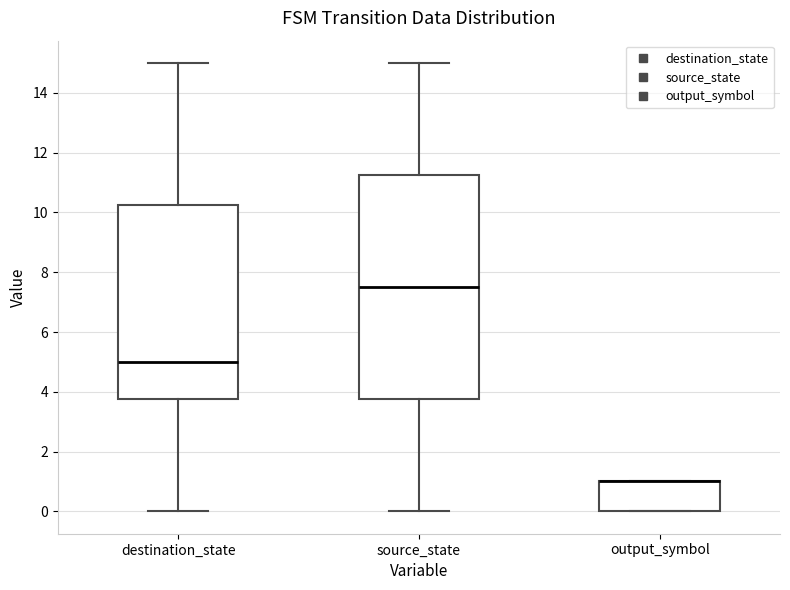

Where is the upper edge of the box for output_symbol on the y-axis? The values are not printed on the chart, so give them approximately, as read against the axis.

1.0